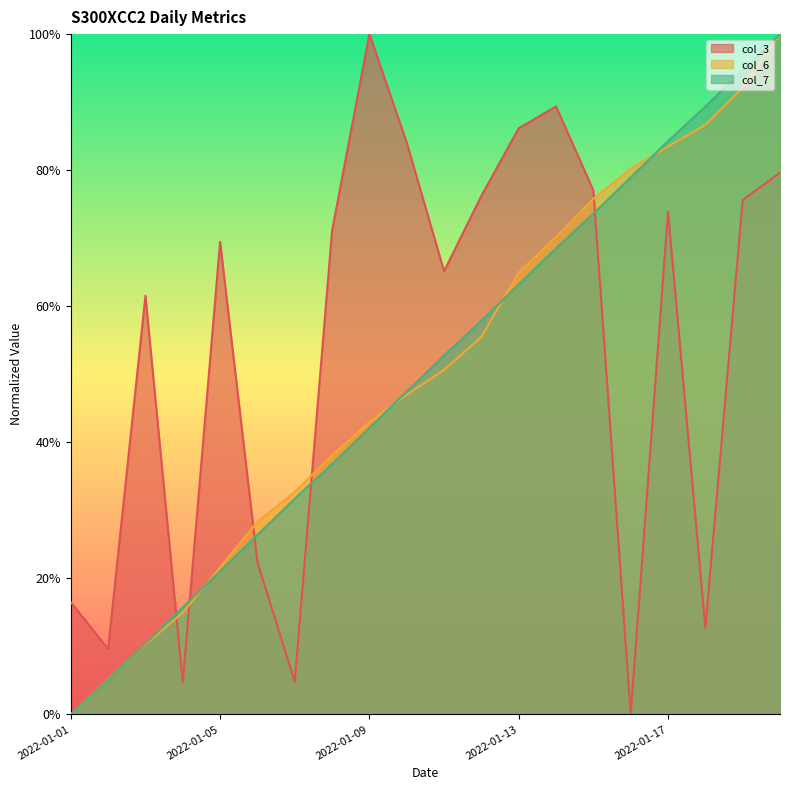

Where is col_3 nearest to the value 0?

2022-01-16